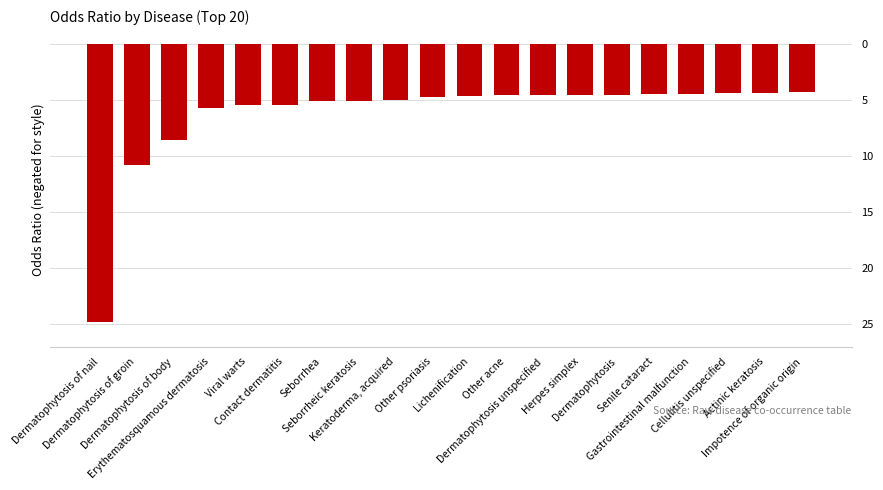

What is the label of the 1st bar from the right?

Impotence of organic origin